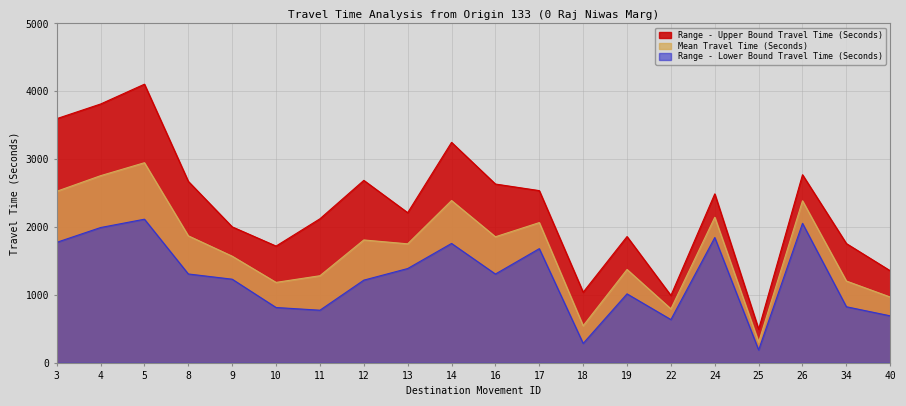

Which category has the highest value in the Mean Travel Time (Seconds) series?

5